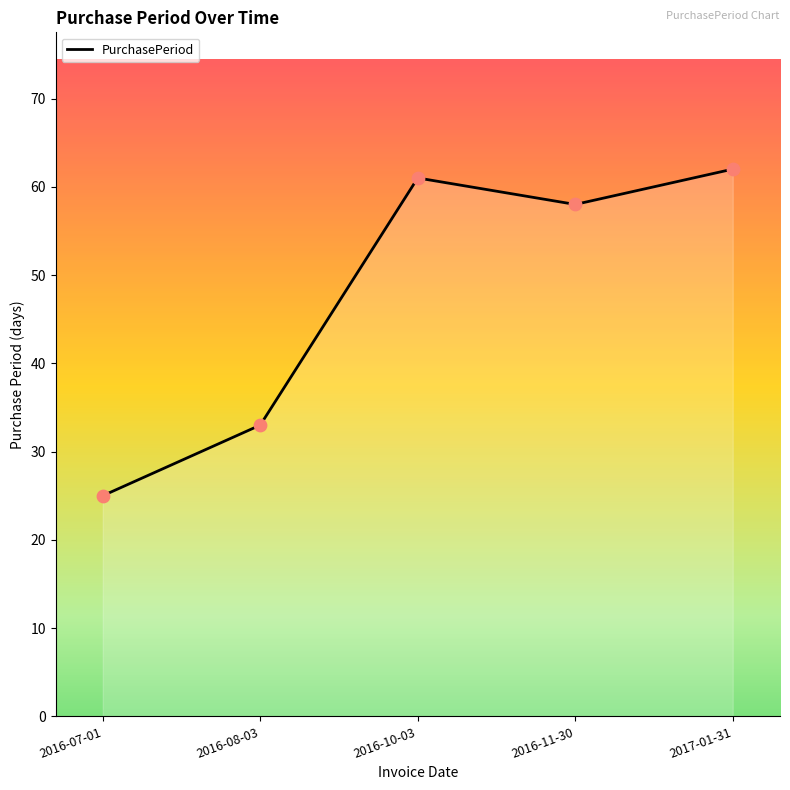

Which has a higher value, 2016-10-03 or 2017-01-31?

2017-01-31